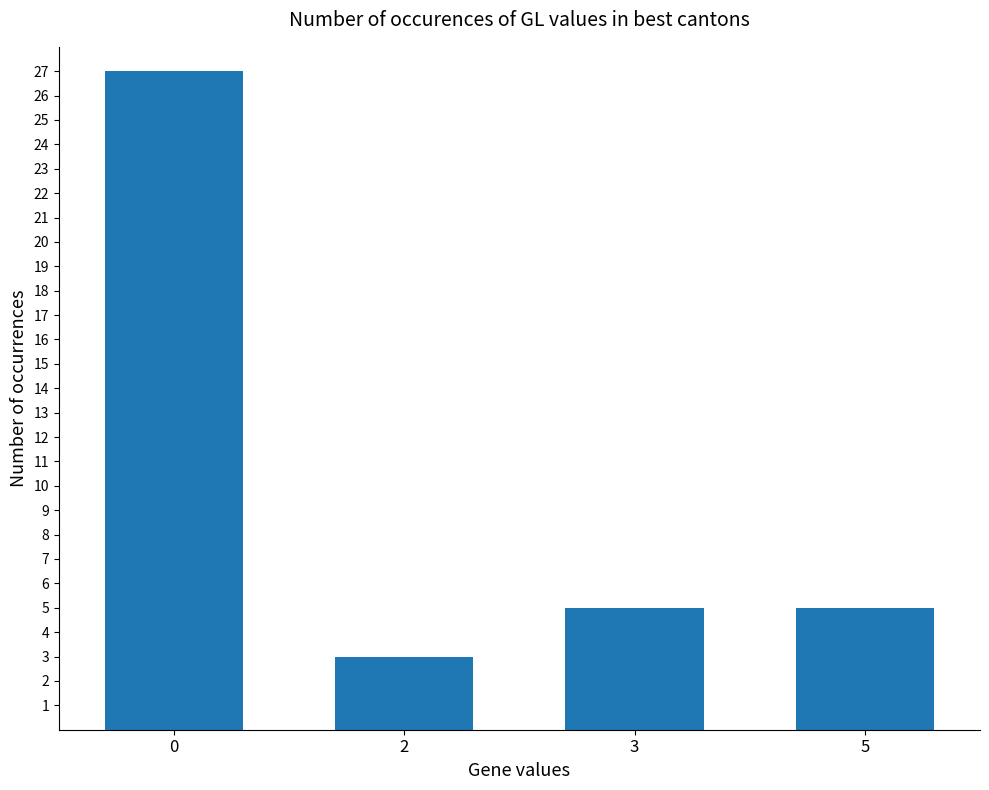

What is the smallest value displayed?

3